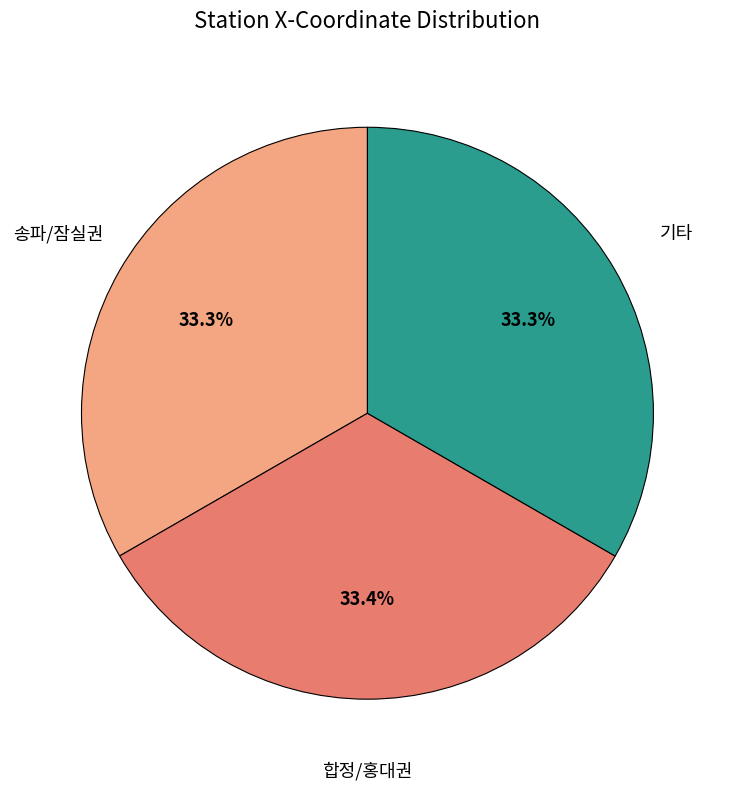

Is there a majority slice in this chart?

No